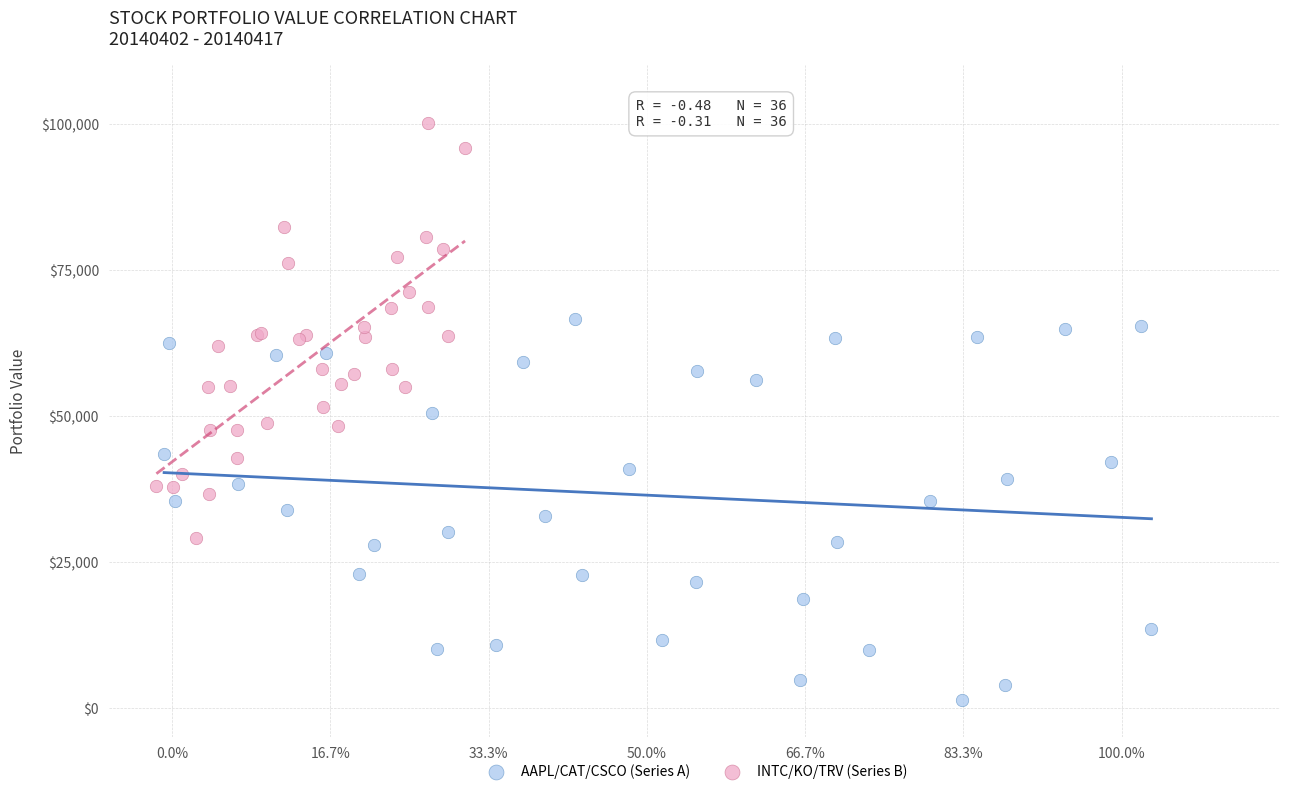

Which series has the largest Y range (max minus min)?

INTC/KO/TRV (Series B)